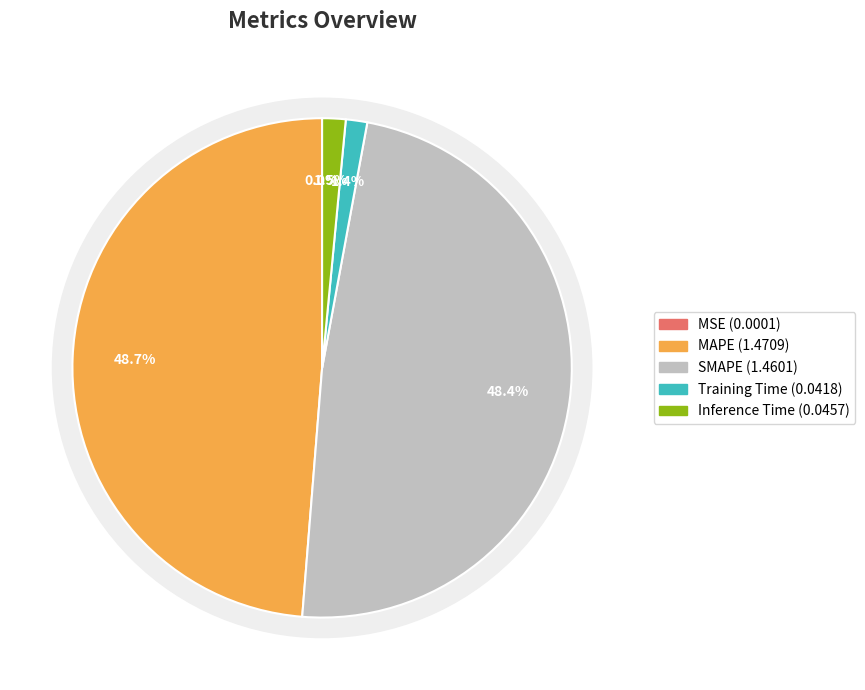

Combined, what portion of the pie is MAPE and MSE?

48.7%